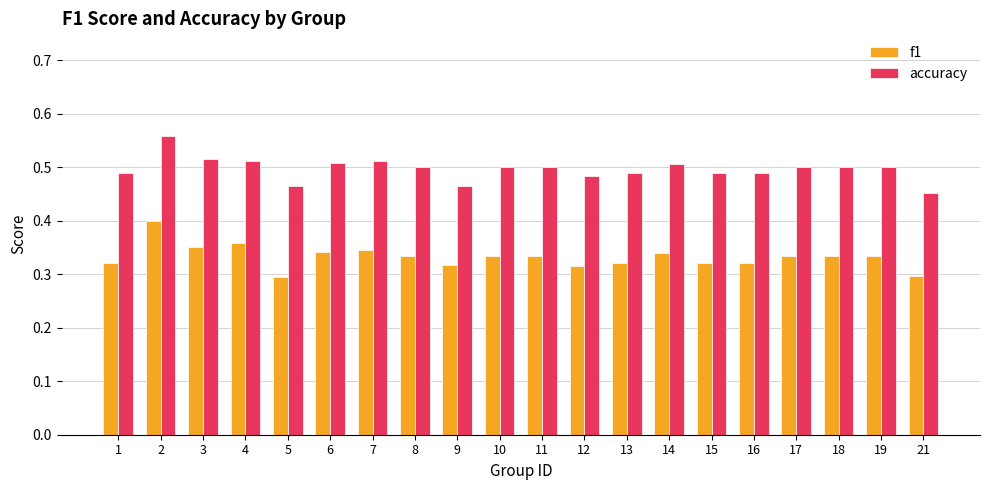

How many bars are there in each group?

2